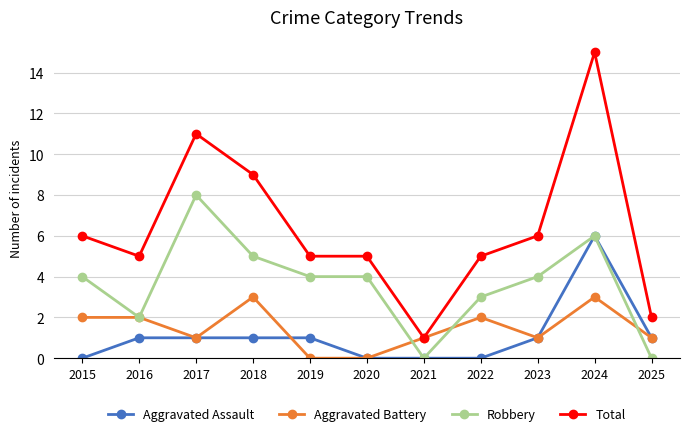

Is it true that Aggravated Assault equals 0 at 2017?

False